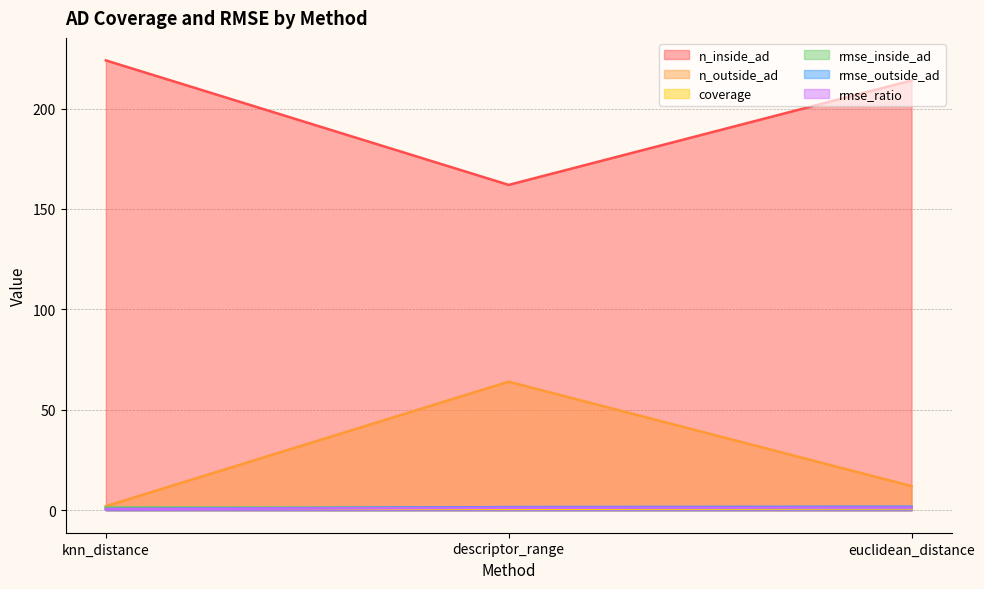

What is the label of the 3rd point from the right?

knn_distance